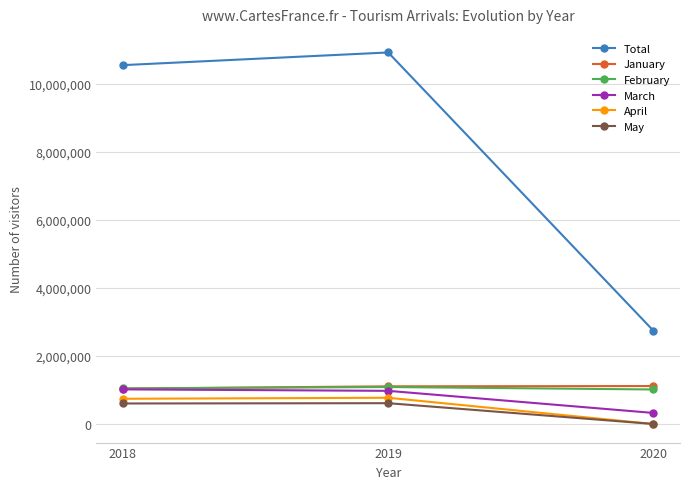

Which series has the widest spread of values?

Total